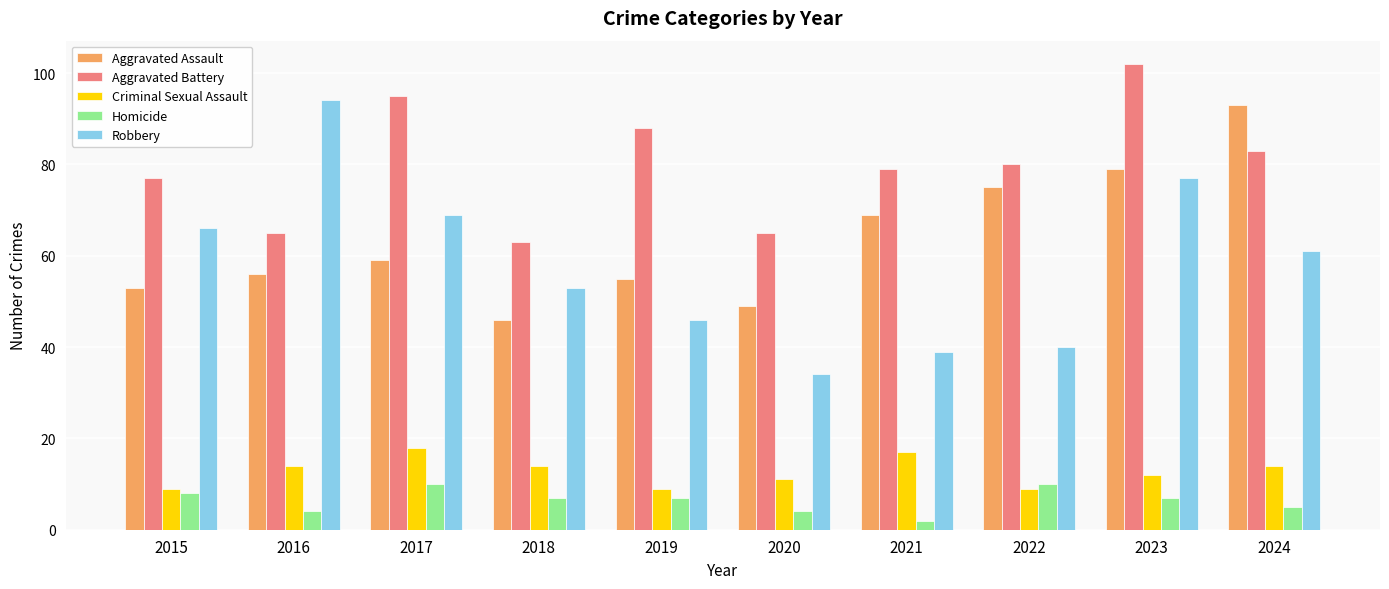

What is the highest value of the Aggravated Battery series?

102